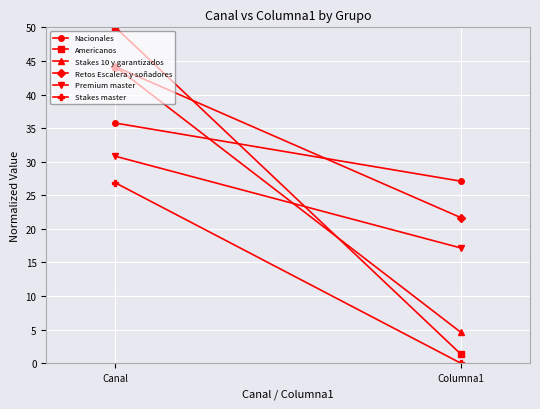

What is the difference between the Retos Escalera y soñadores values at Columna1 and Canal?

22.5